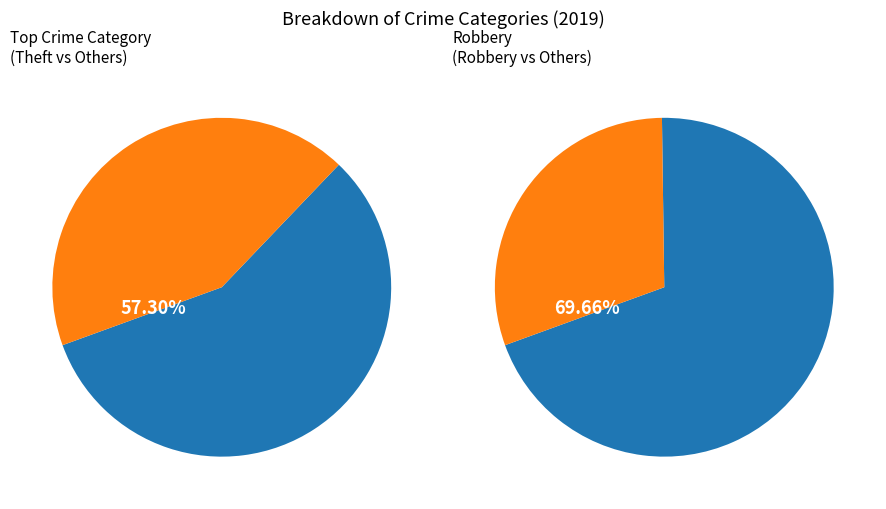

Is it true that Robbery is 30% of the pie?

True